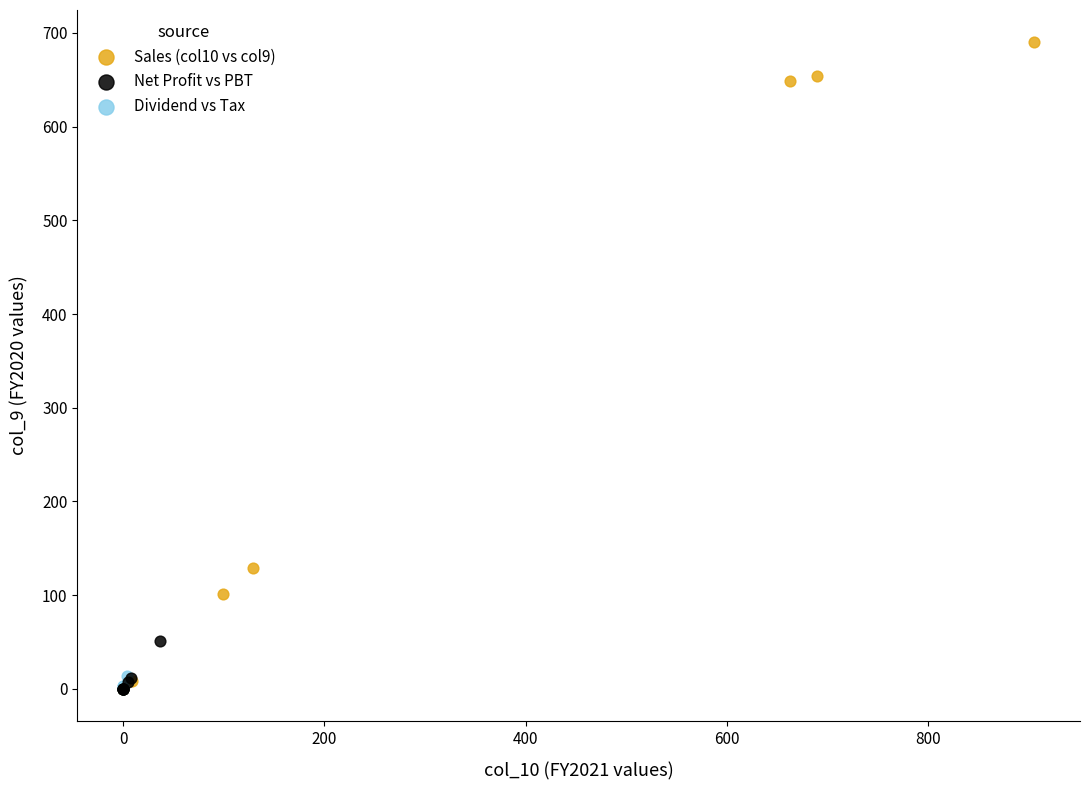

Which series contains the highest Y value?

Sales (col10 vs col9)